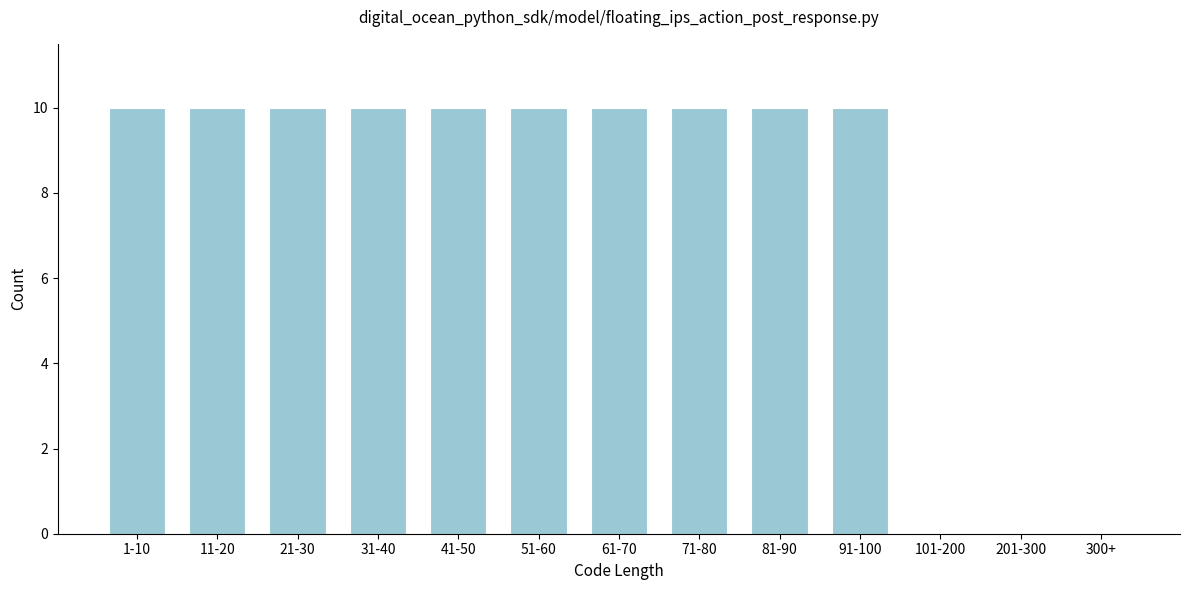

Reading left to right, transcribe all the data shown in this chart.

1-10=10	11-20=10	21-30=10	31-40=10	41-50=10	51-60=10	61-70=10	71-80=10	81-90=10	91-100=10	101-200=0	201-300=0	300+=0